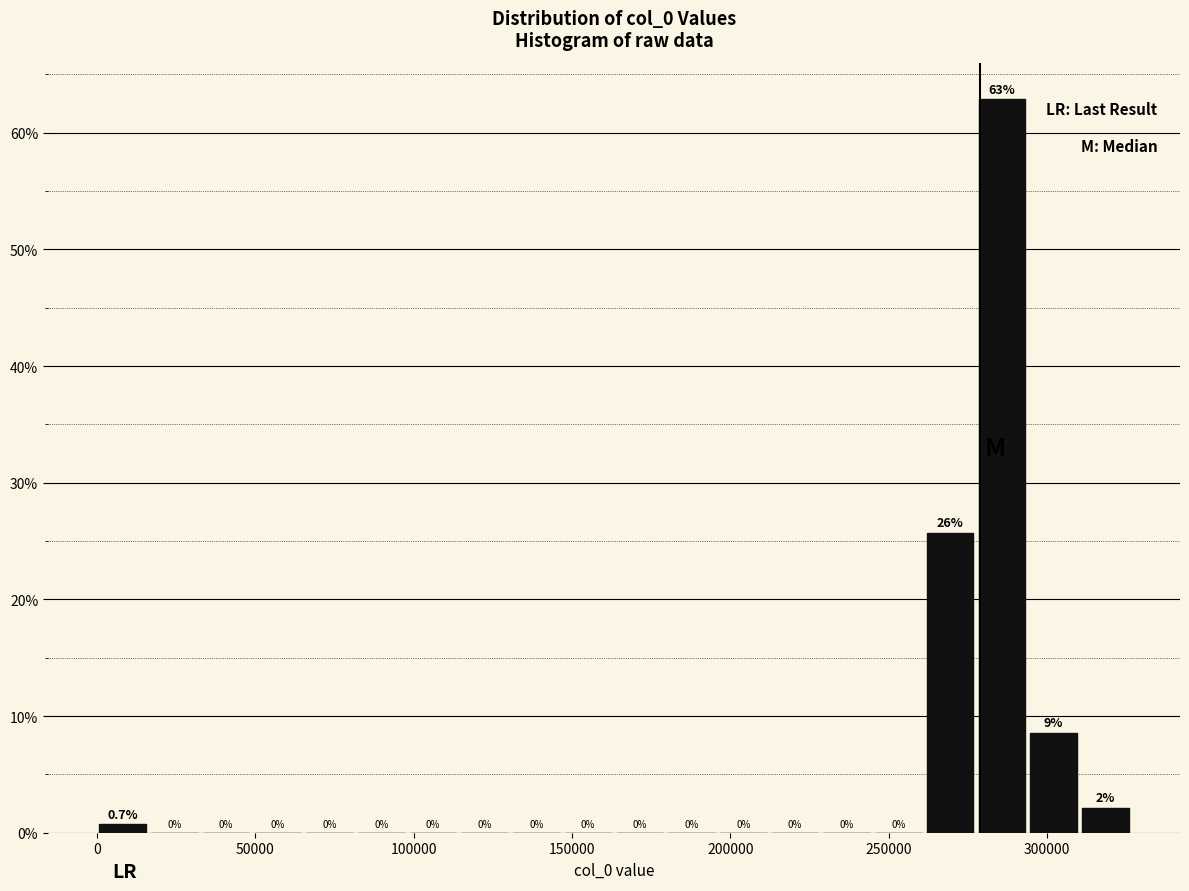

Around what value on the x-axis is the tallest bar? Give the approximate position of its centre, as read against the axis.

285000